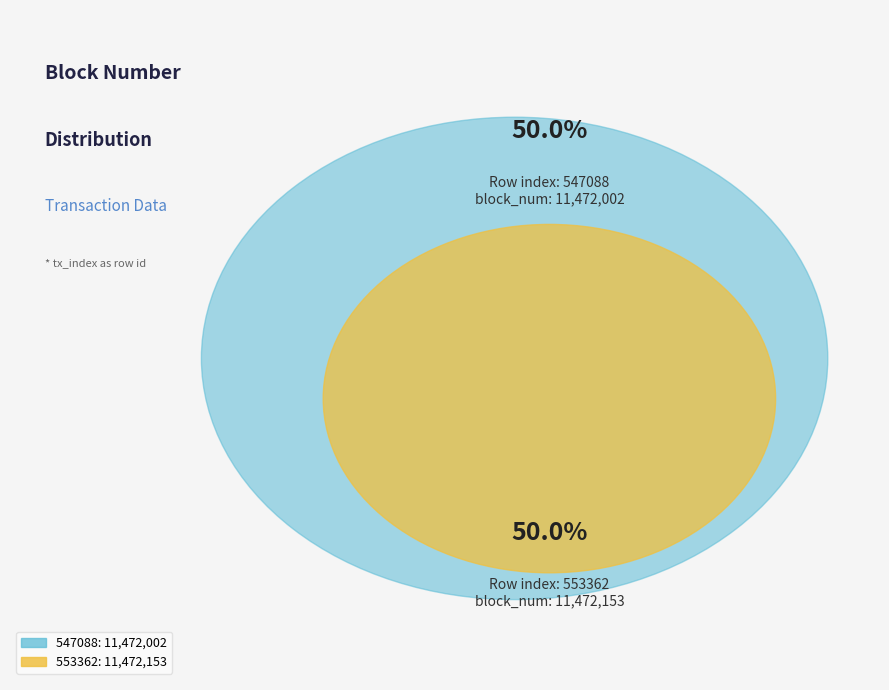

What is the change in value from 547088 to 553362?

+151